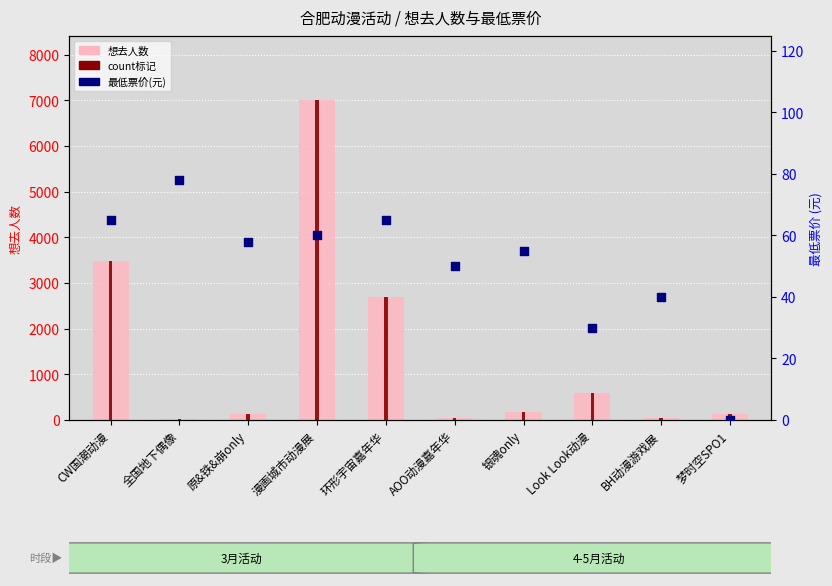

What is the total value across all series at AOO动漫嘉年华?

131.9